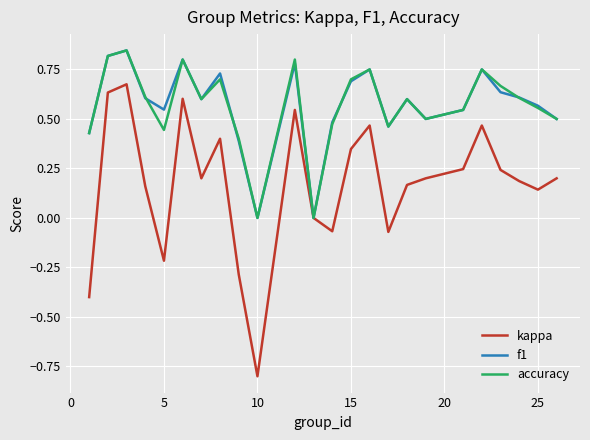

Which series has the widest spread of values?

kappa